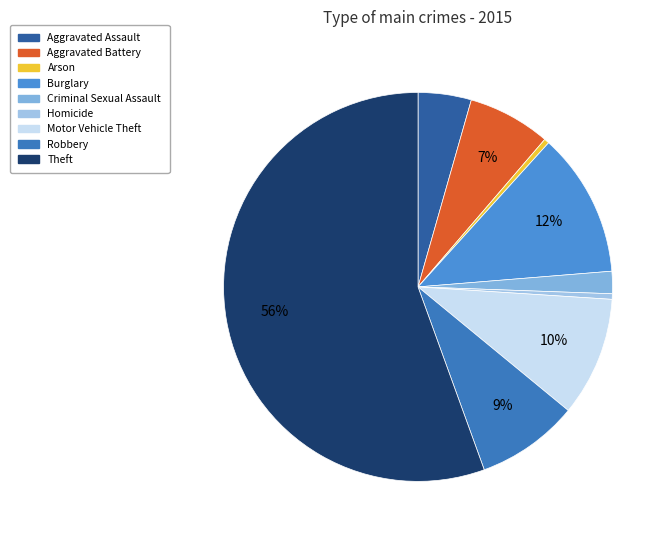

What percentage is NOT represented by Arson?

99.6%